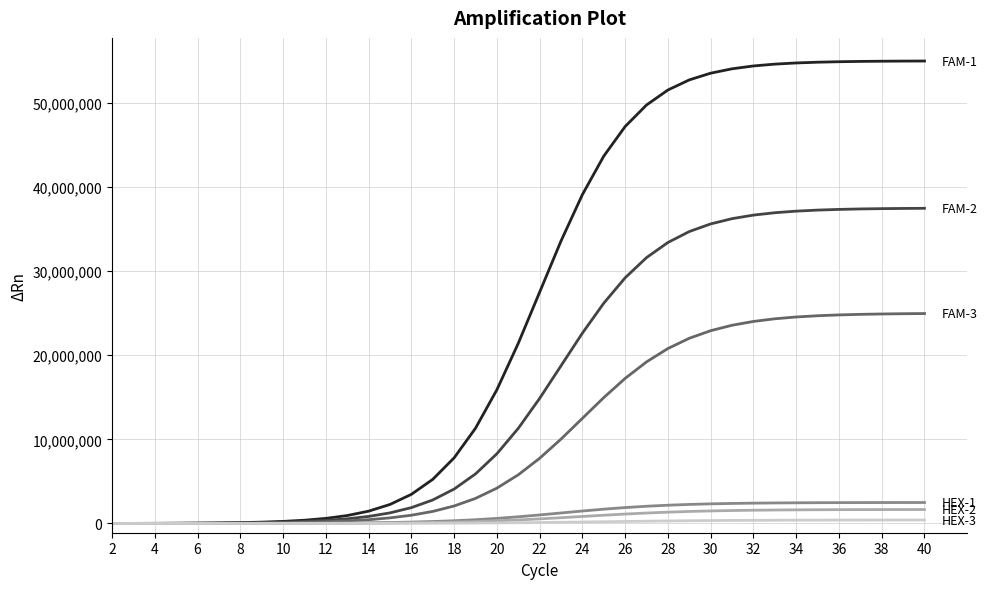

Count the number of data series in this chart.

6